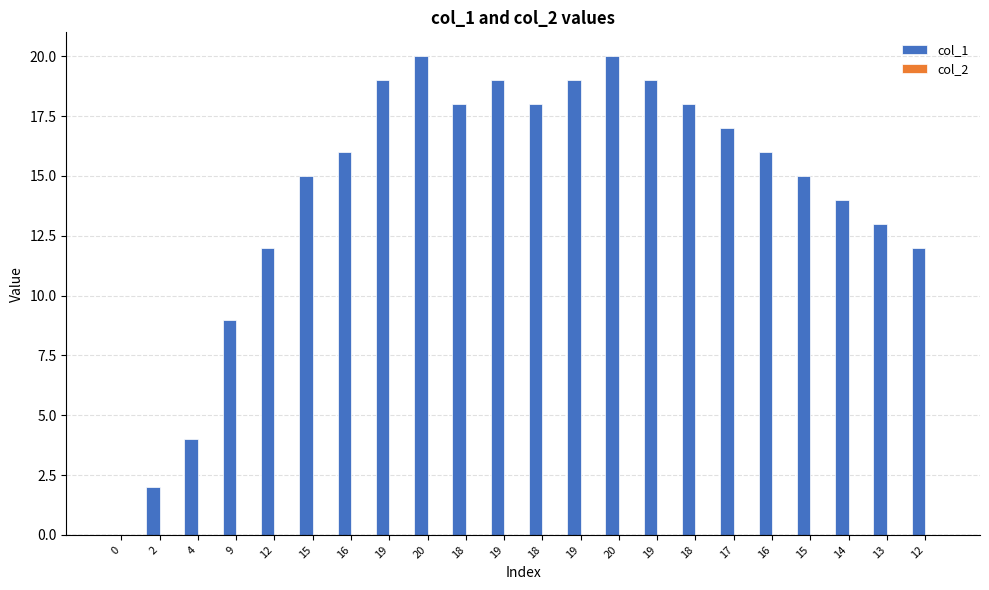

How many positive values are there?

21